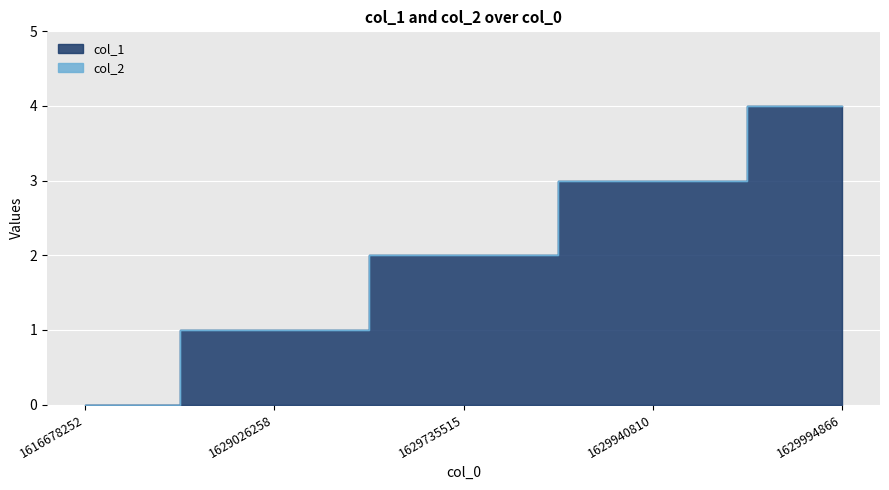

Reading left to right, transcribe all the data shown in this chart.

1616678252=0	1629026258=1	1629735515=2	1629940810=3	1629994866=4